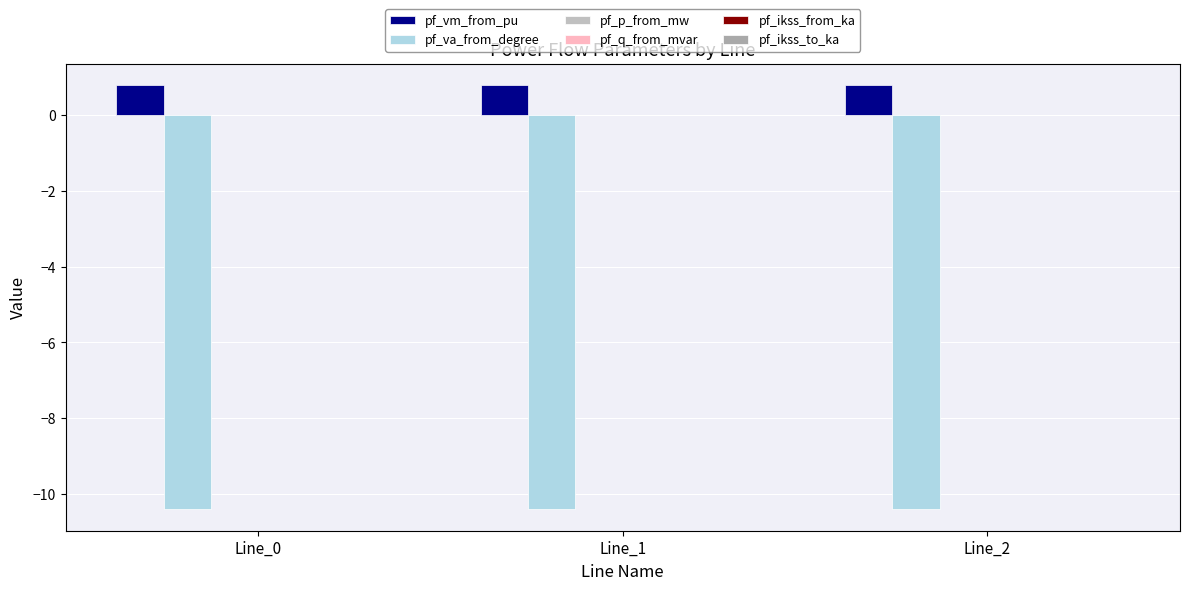

Are the bars grouped side by side (vs. stacked)?

Yes